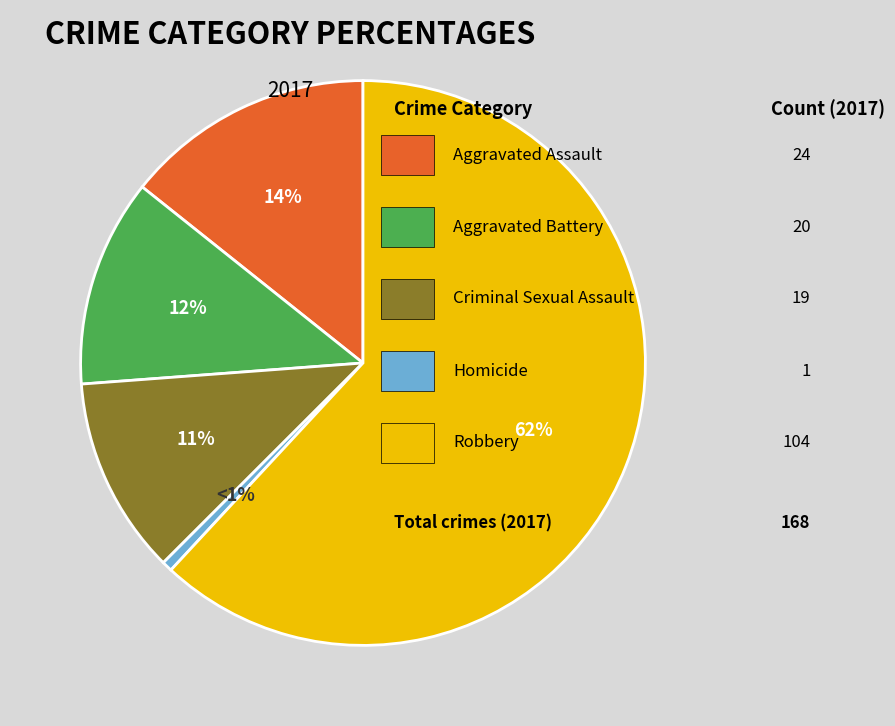

Does any single category account for the majority?

Yes